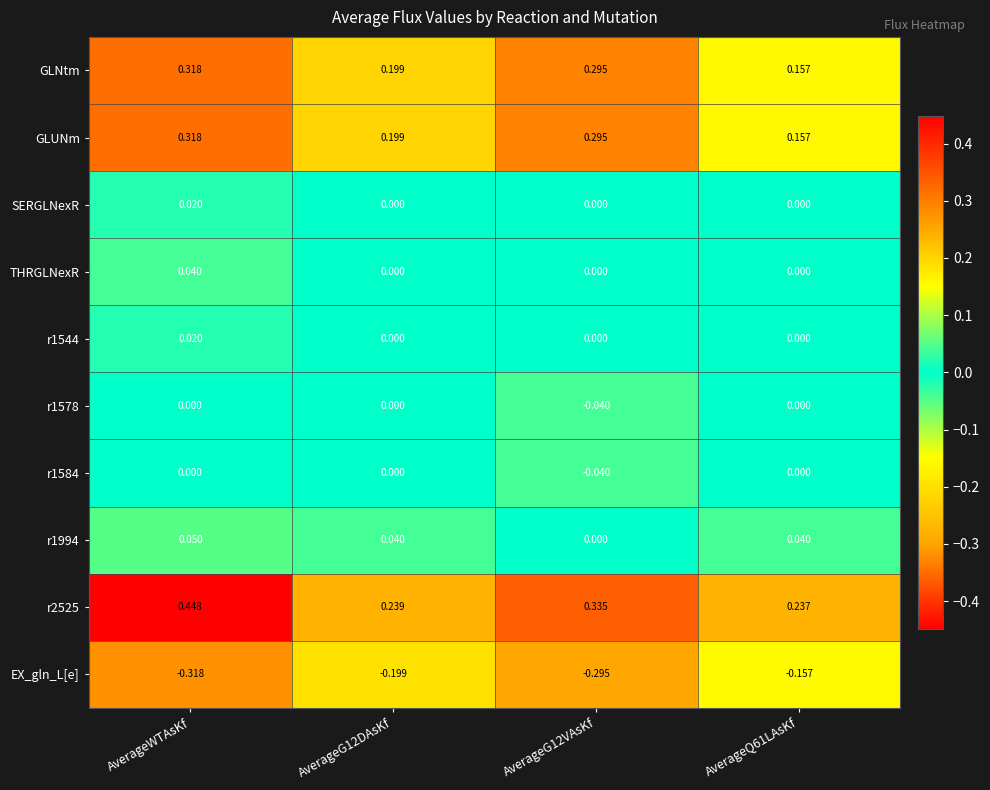

Which series has the widest spread of values?

r2525